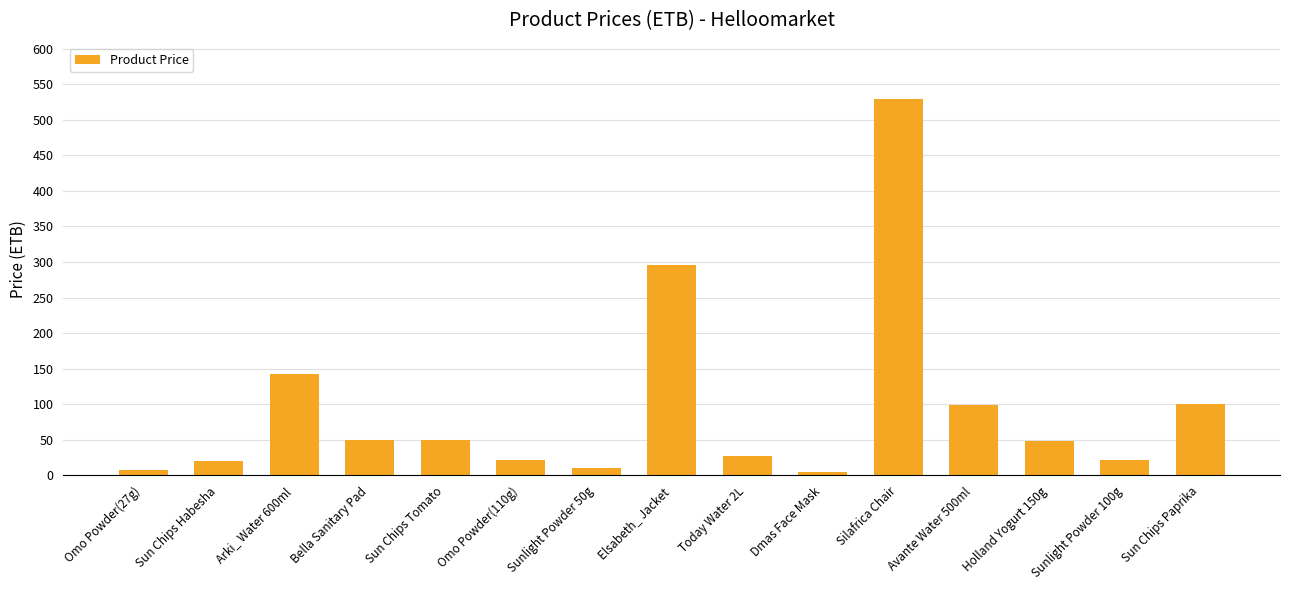

How many values are below 48?

7